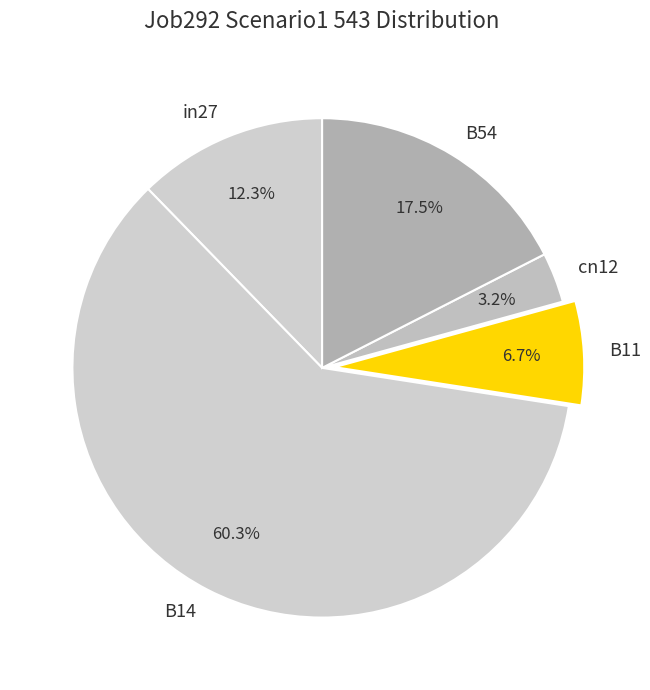

To the nearest percent, what is the difference between the largest and smallest slice percentages?

57%